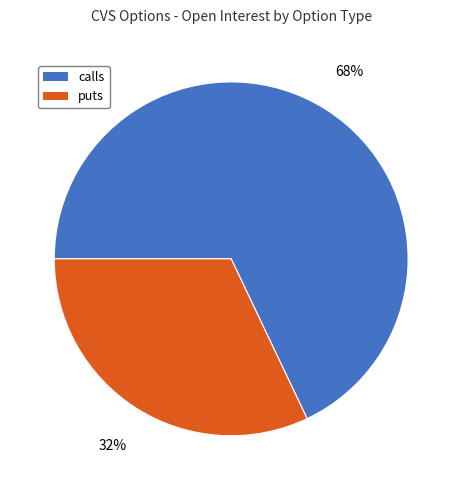

To the nearest percent, what percentage of the pie is puts?

32%